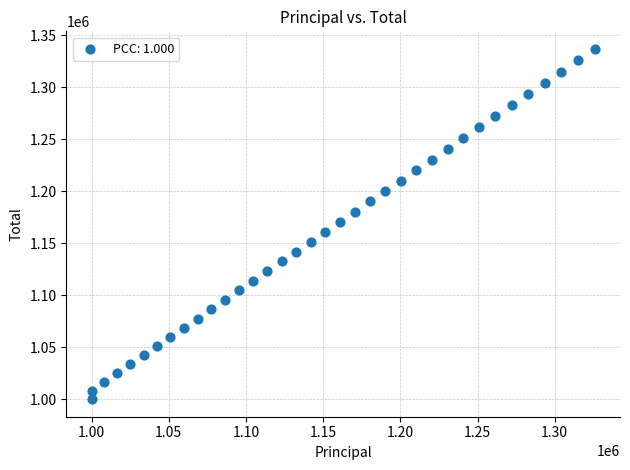

What is the range of X values (max minus min)?

325989.9